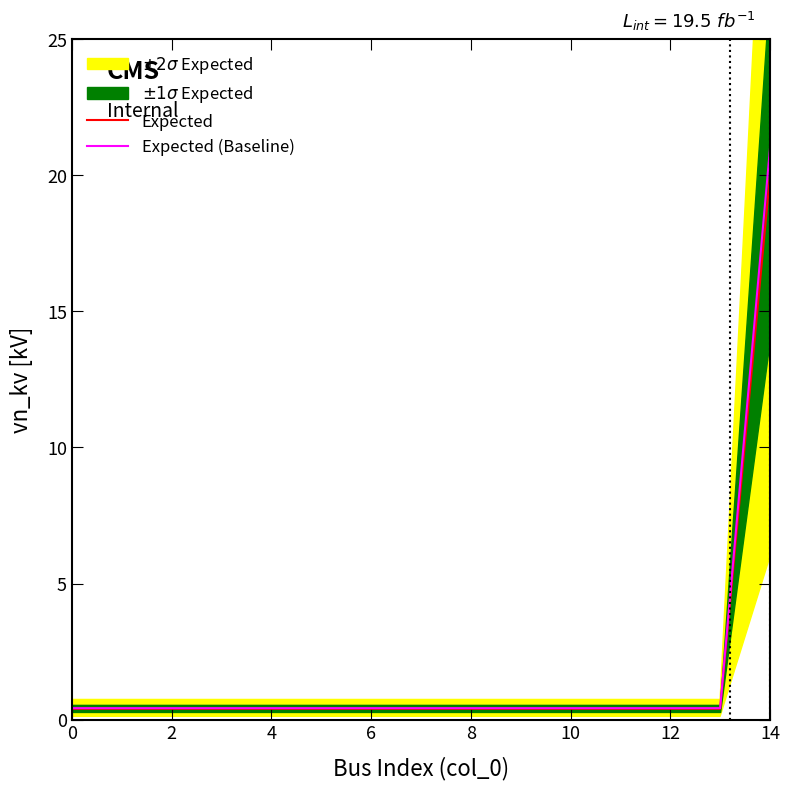

What is the smallest value displayed?

0.4